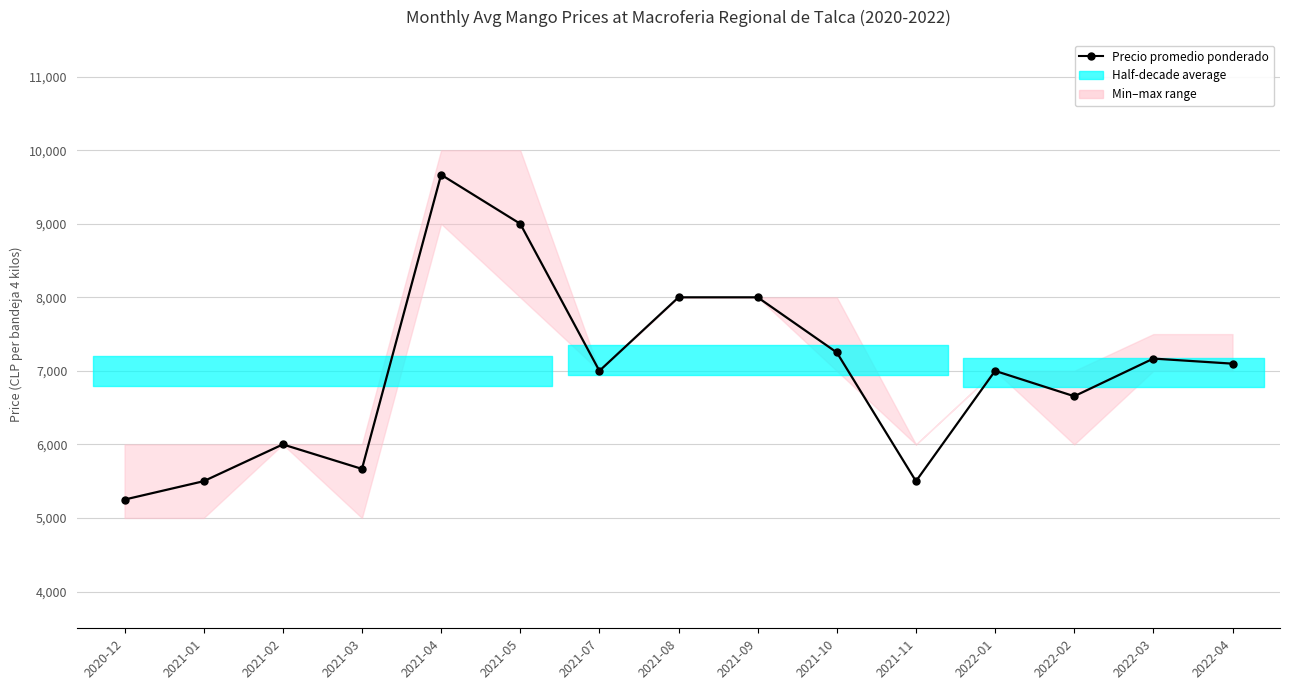

True or false: the data shows 7250 at 2021-10.

True